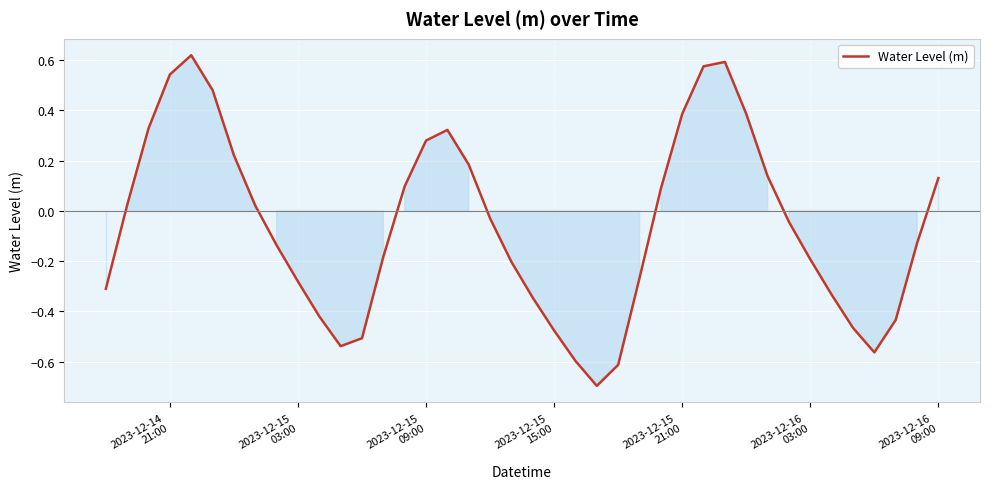

What is the difference between the maximum and minimum values?

1.3